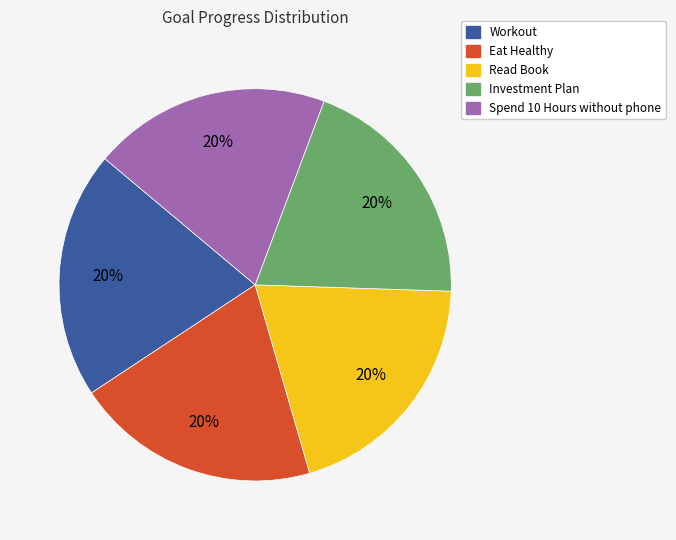

Is there any slice that represents more than half of the pie?

No